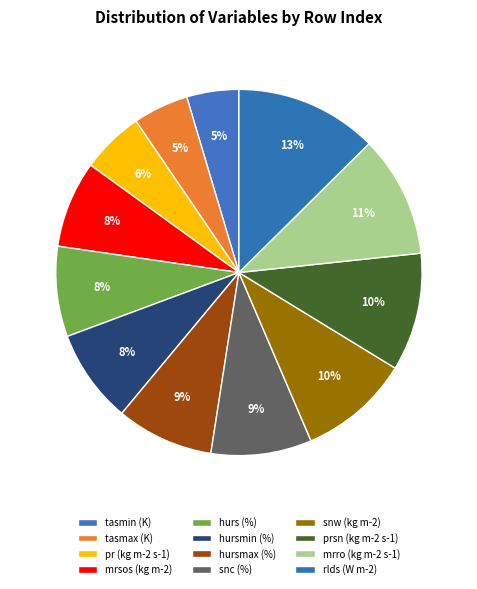

To the nearest percent, what is the combined percentage of mrro (kg m-2 s-1) and prsn (kg m-2 s-1)?

21%